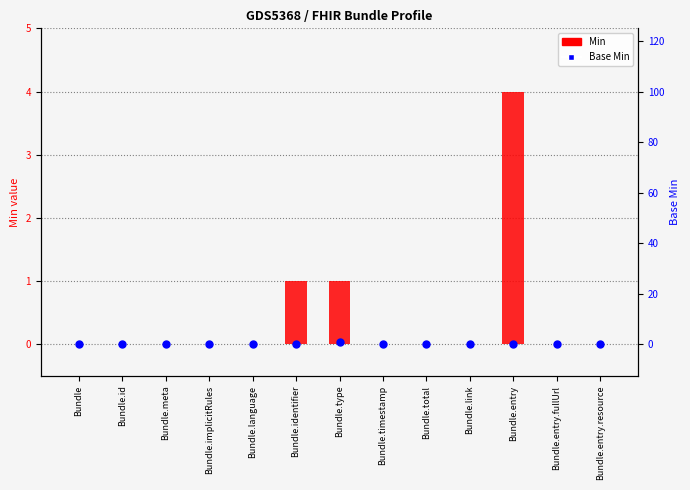

What are all the series names shown in the legend?

Min, Base Min